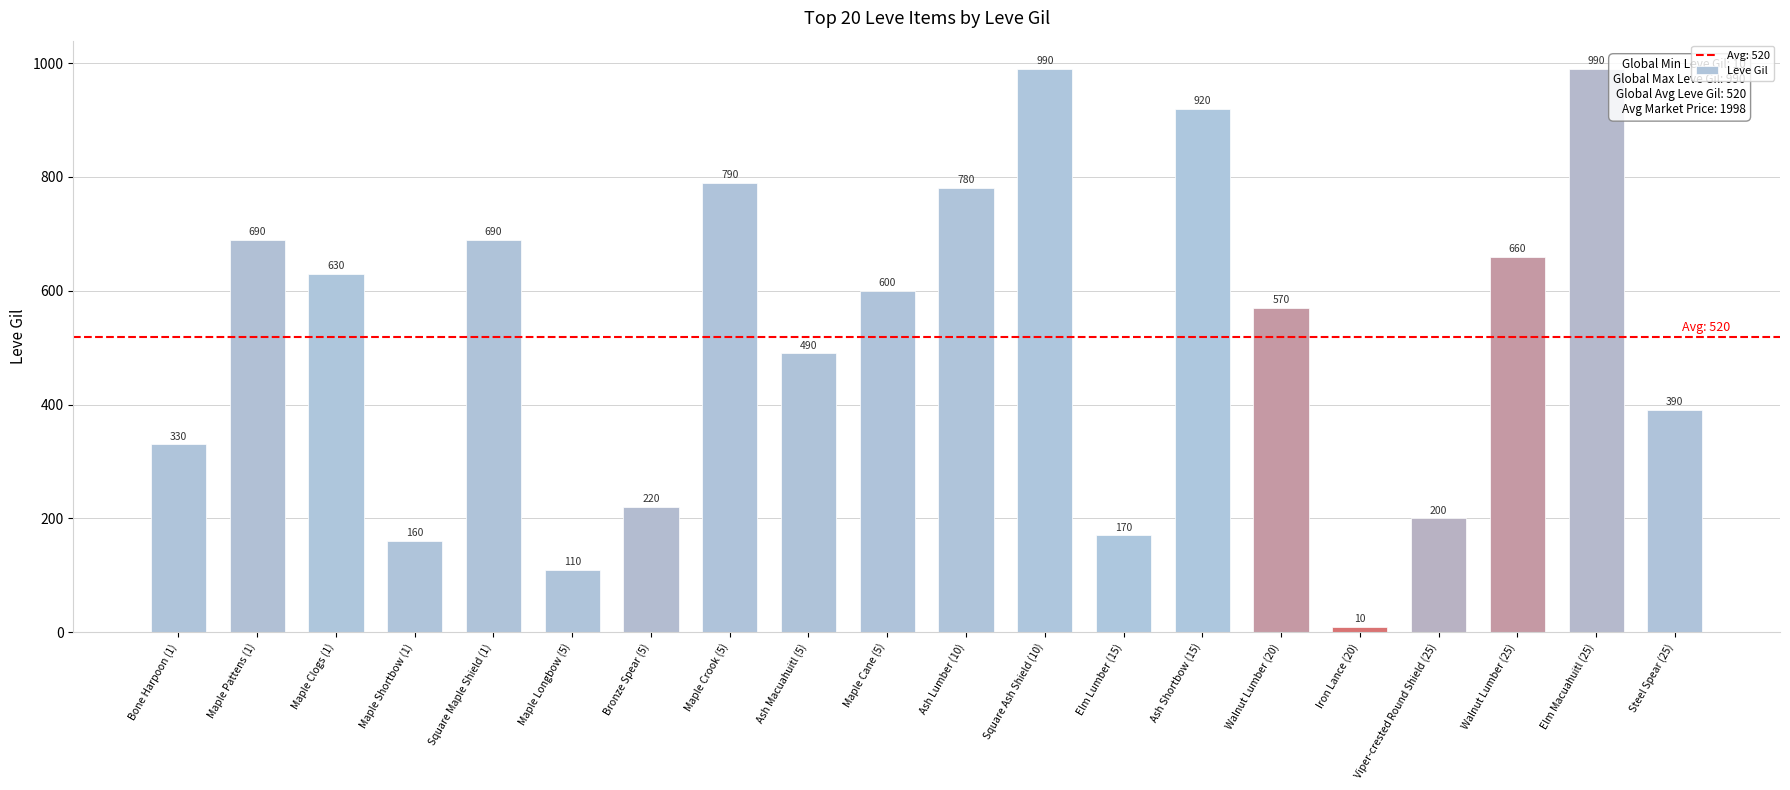

What is the difference between the values at Iron Lance (20) and Maple Longbow (5)?

100